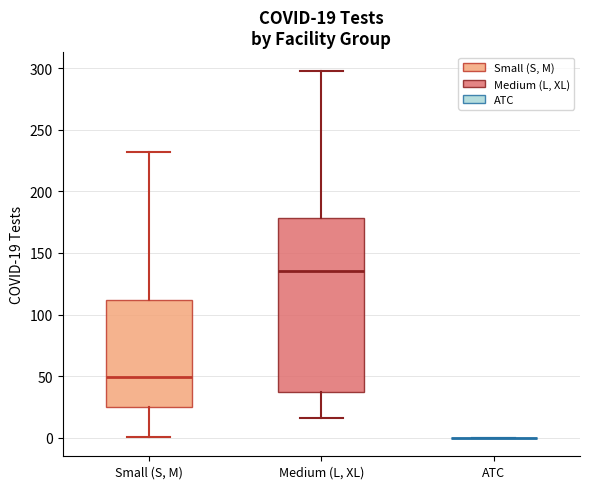

Comparing the boxes themselves (not the whiskers), which one is the tallest?

Medium (L, XL)